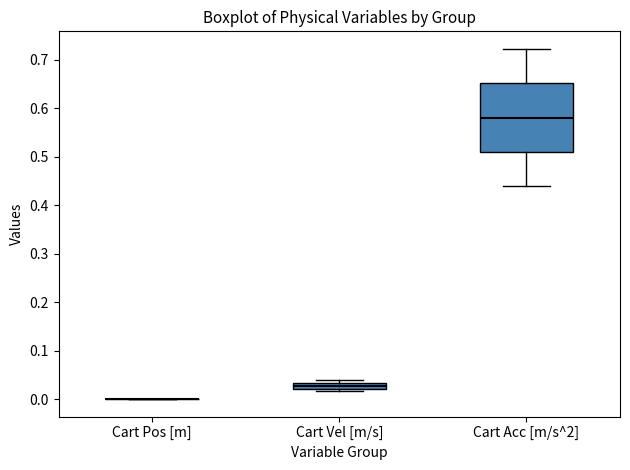

Which box is the tallest, from its lower edge to its upper edge?

Cart Acc [m/s^2]